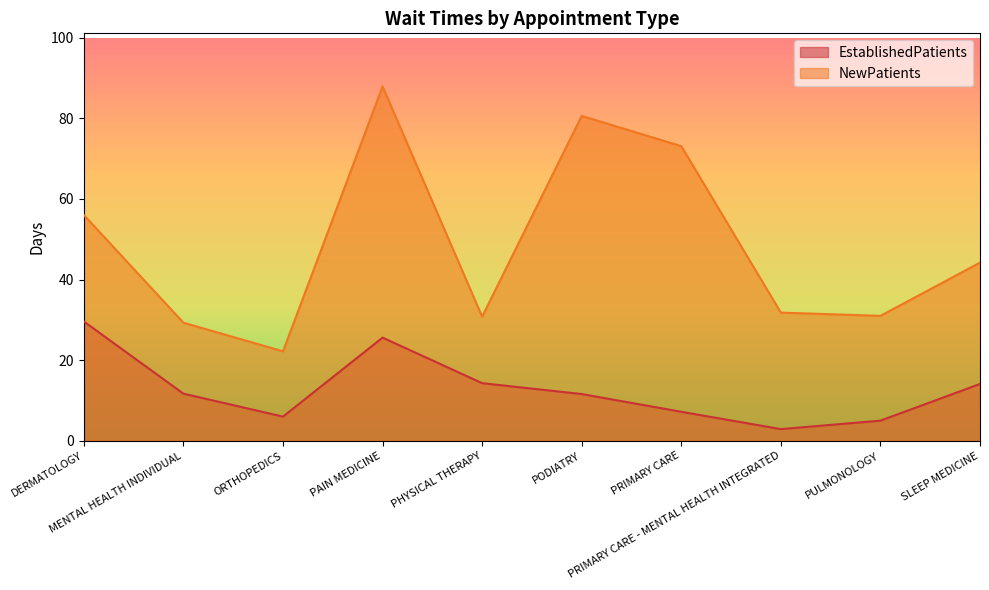

Where is the first local maximum for EstablishedPatients?

PAIN MEDICINE